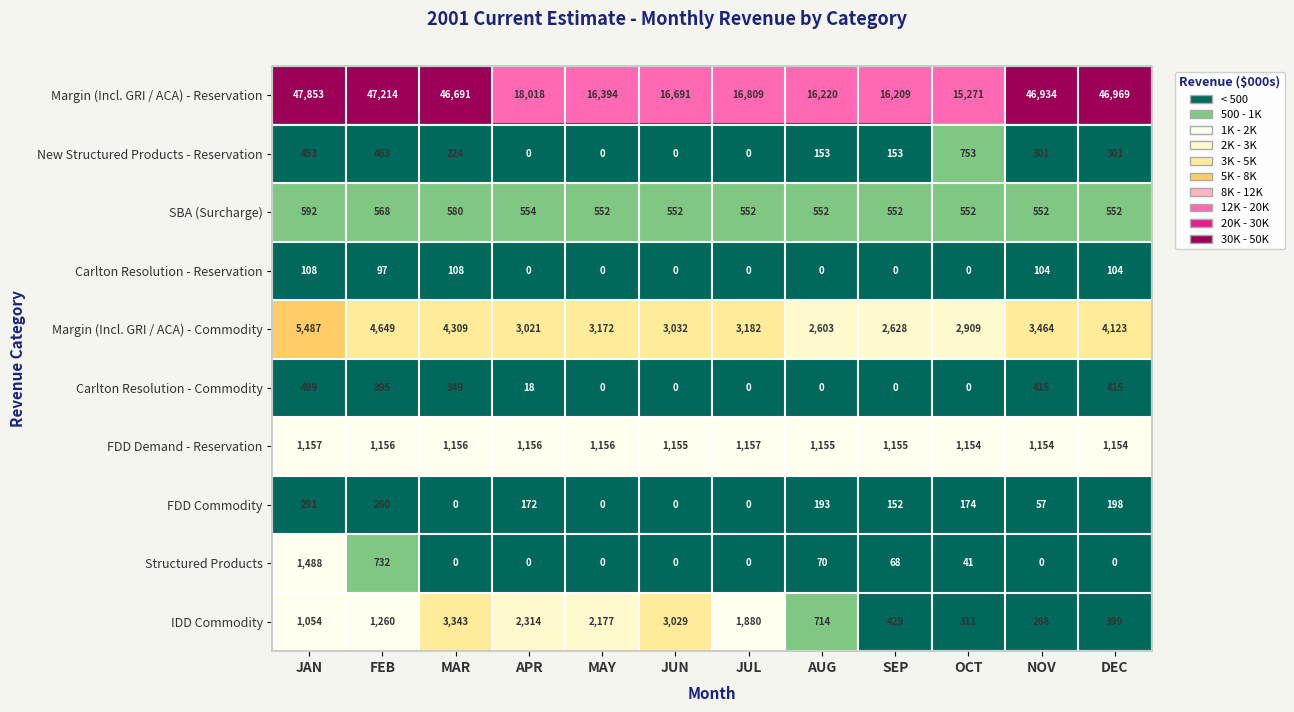

At which label is Structured Products closest to 744?

FEB